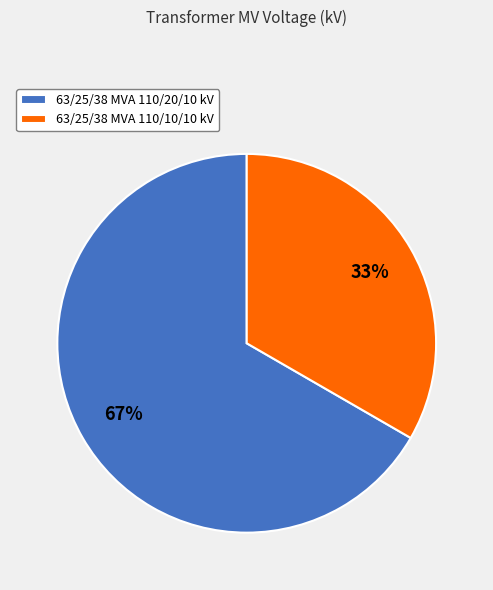

Approximately how many times larger is the value at 63/25/38 MVA 110/20/10 kV compared to 63/25/38 MVA 110/10/10 kV?

2.0